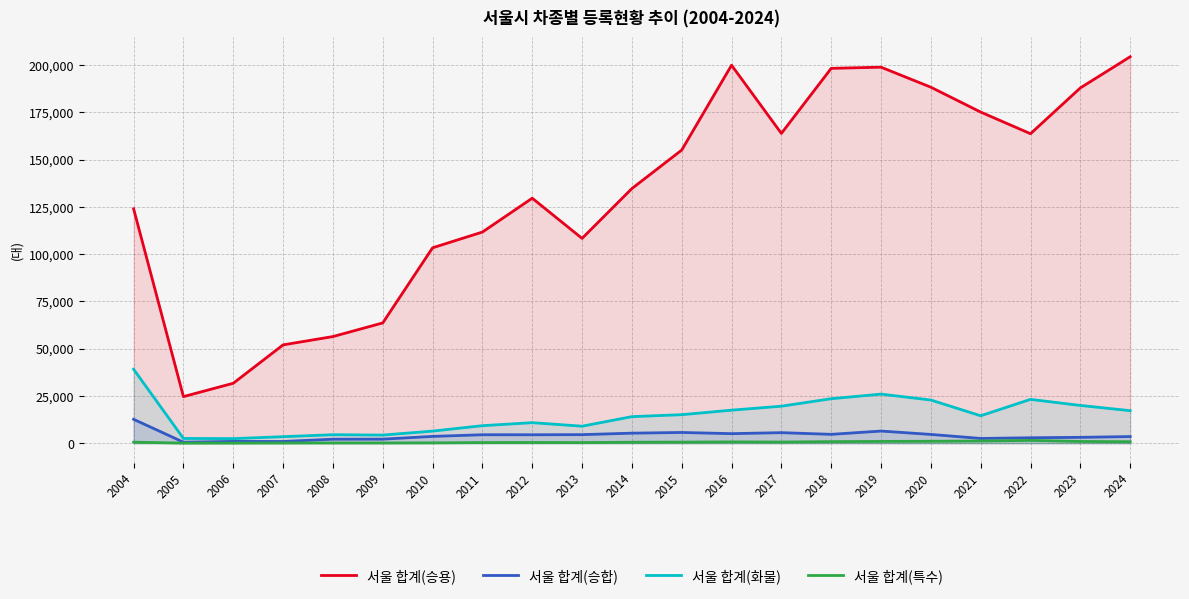

Which series has the widest spread of values?

서울 합계(승용)